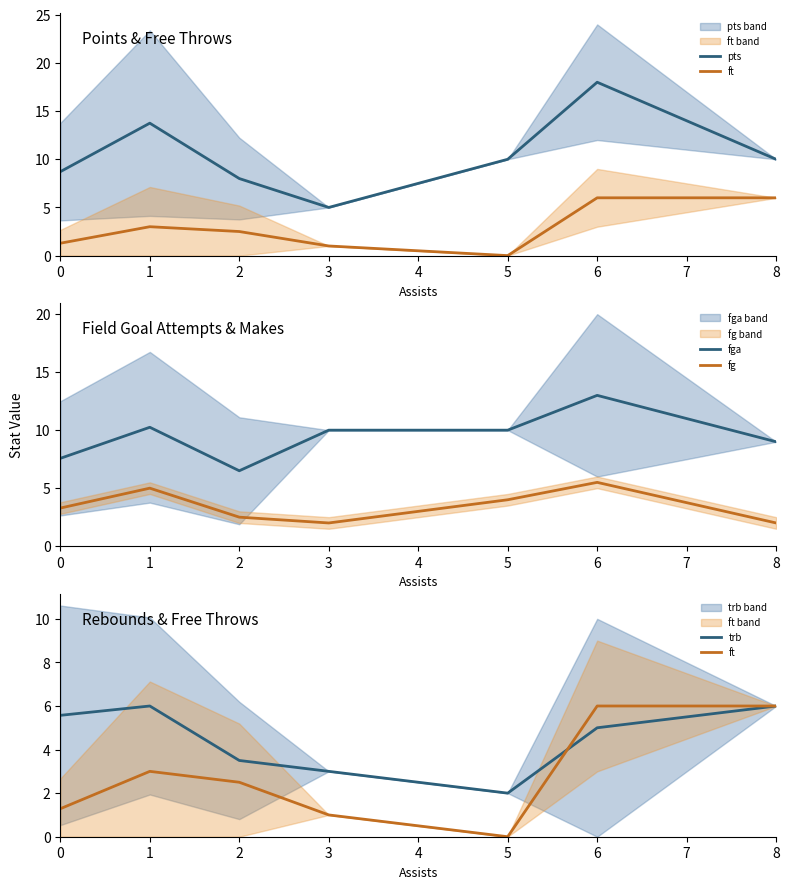

True or false: fga and fg cross at least once.

False